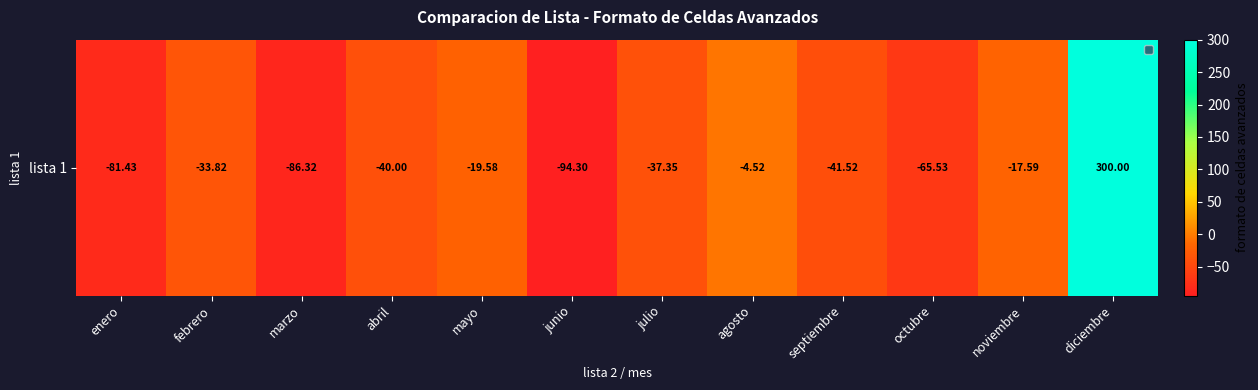

How many data points are above -37?

5